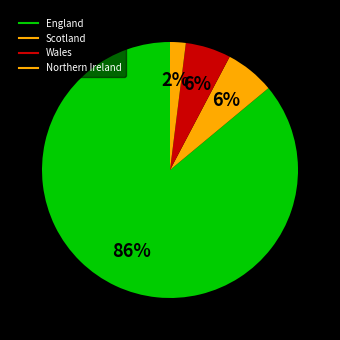

Count the number of slices in the pie.

4